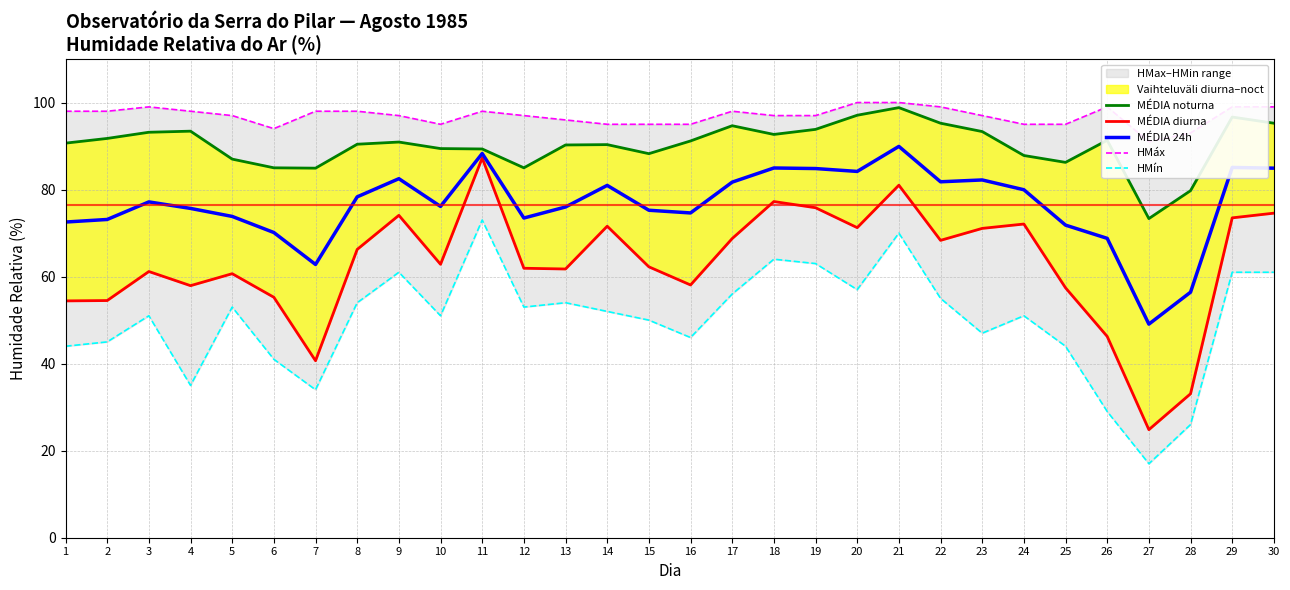

What is the difference between the maximum and second lowest values in the HMáx series?

7.0